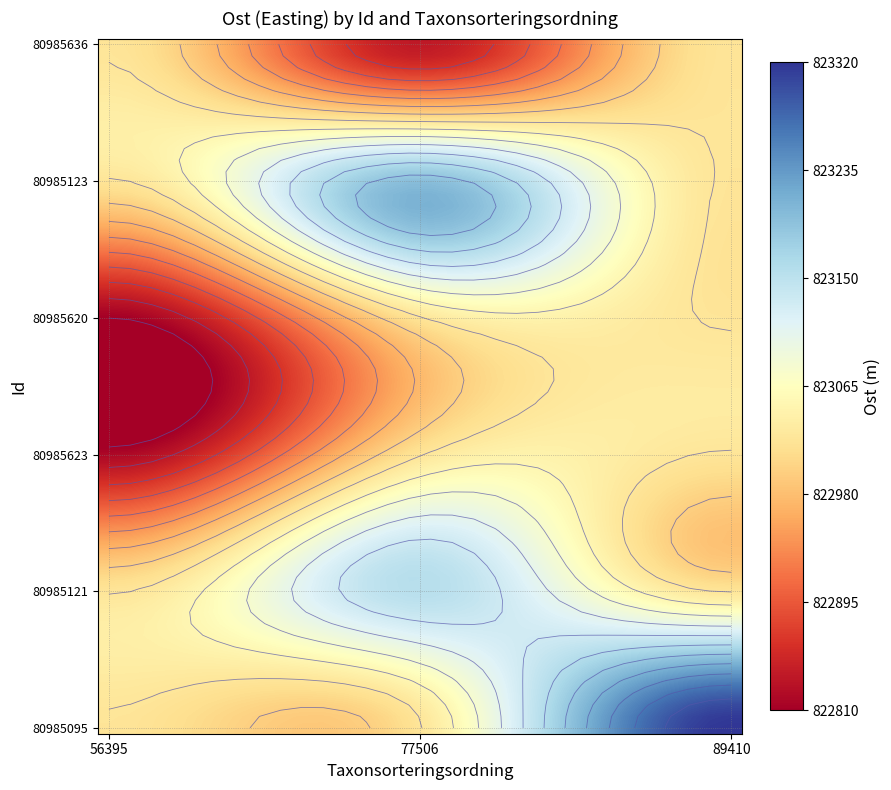

Between Taxonsorteringsordning and Ost, which is larger?

Ost